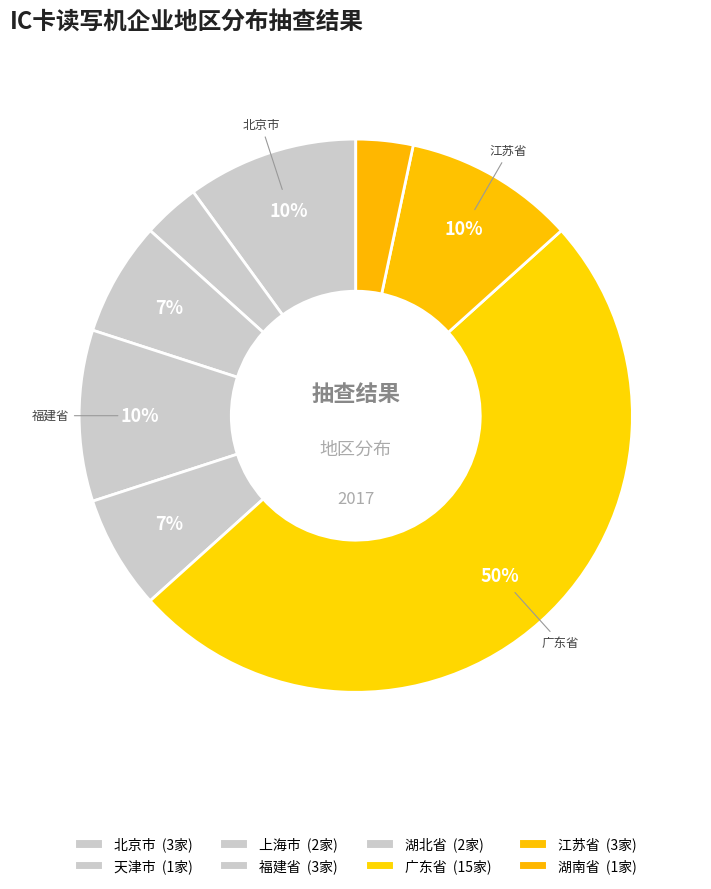

Count the number of slices in the pie.

8